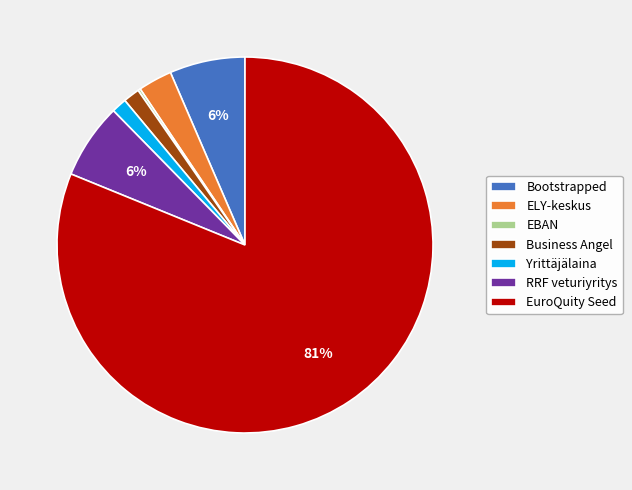

To the nearest percent, what is the average slice percentage?

14%